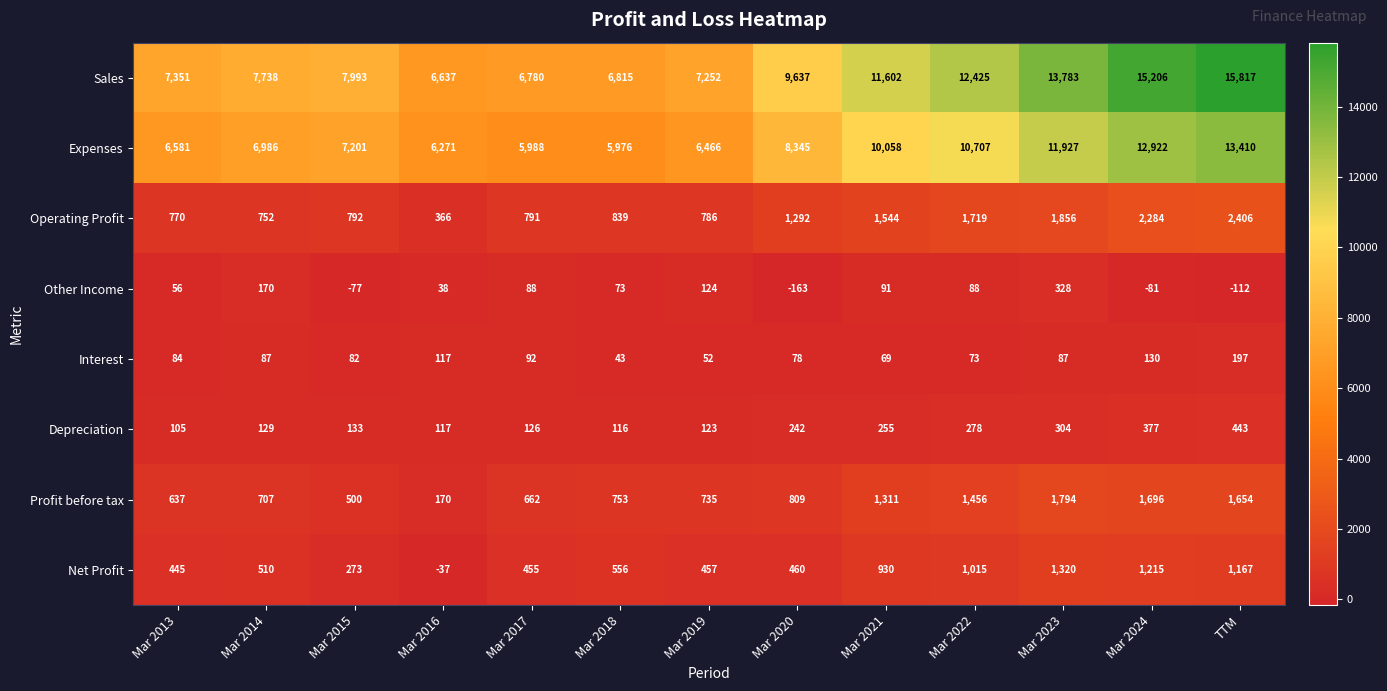

What is the minimum value shown in the chart?

-163